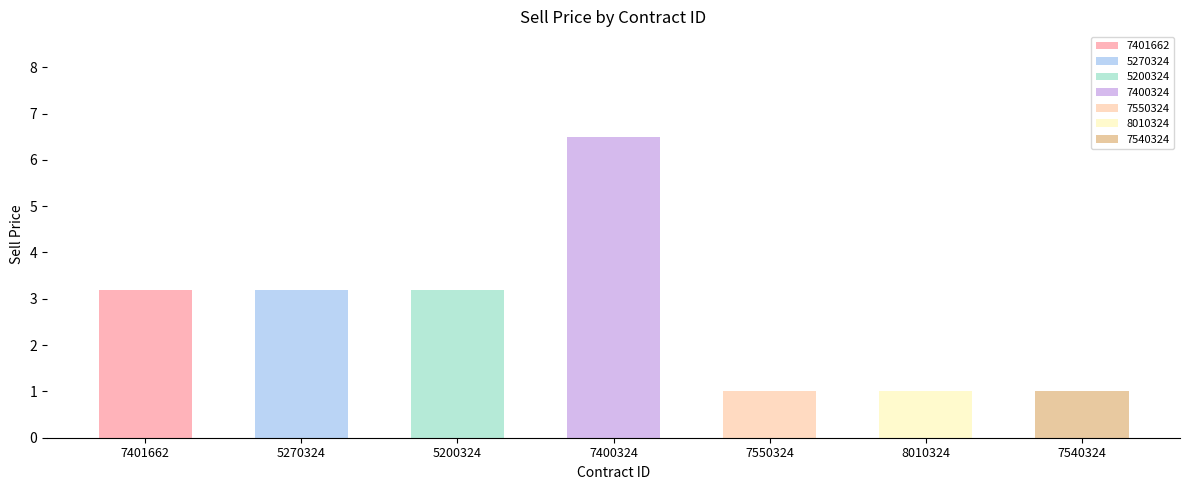

The value at 7550324 is 1.4. True or false?

False